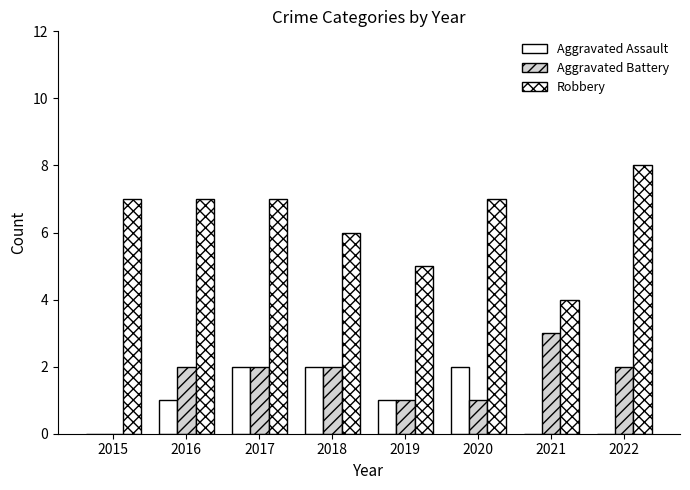

At which category is the sum across all series the highest?

2017